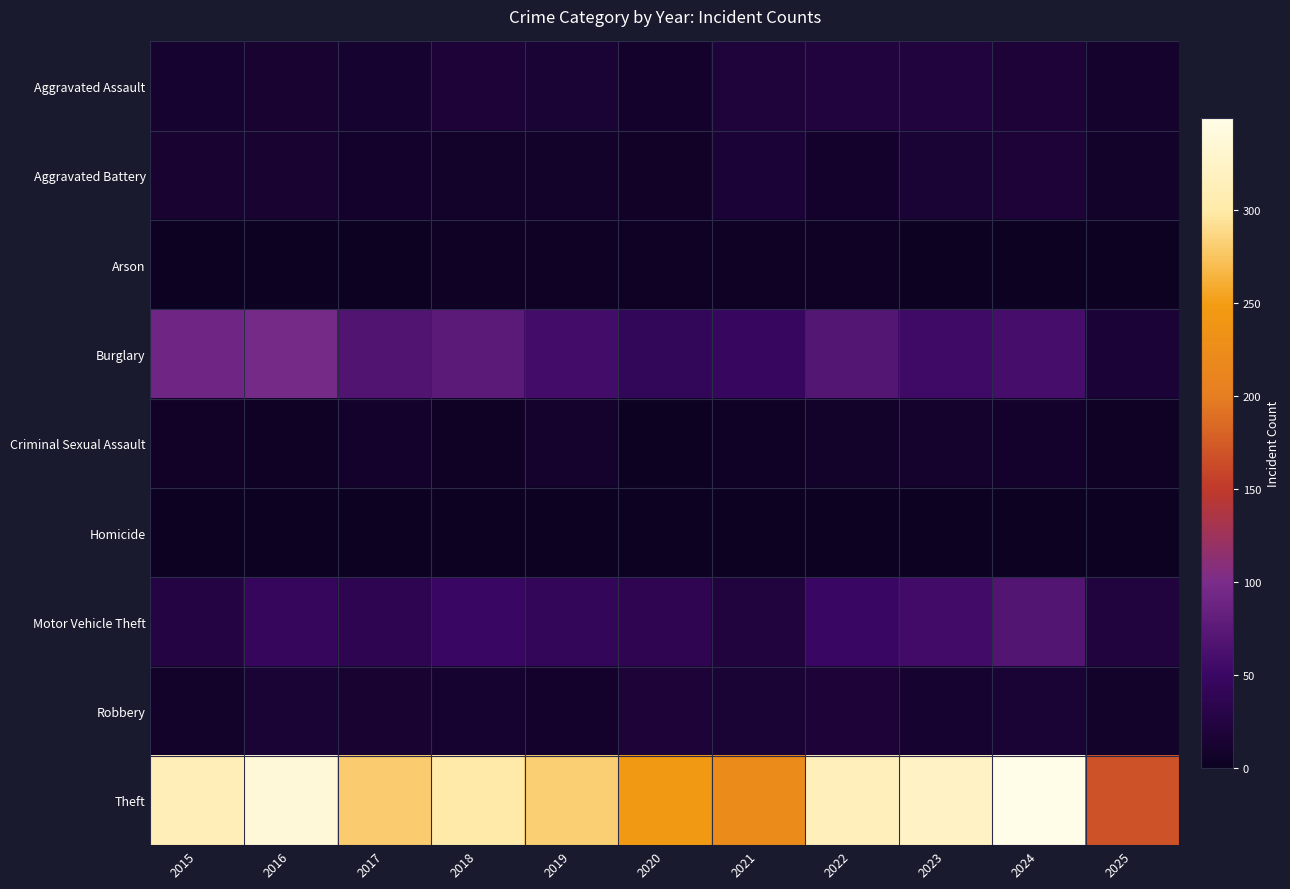

Reading left to right, extract all data points from this chart.

Aggravated Assault: 2015=12	2016=13	2017=12	2018=19	2019=16	2020=9	2021=21	2022=23	2023=22	2024=19	2025=10
Aggravated Battery: 2015=13	2016=13	2017=9	2018=8	2019=8	2020=6	2021=17	2022=9	2023=16	2024=18	2025=7
Arson: 2015=1	2016=0	2017=1	2018=4	2019=4	2020=3	2021=4	2022=4	2023=2	2024=0	2025=0
Burglary: 2015=90	2016=96	2017=67	2018=75	2019=58	2020=42	2021=47	2022=70	2023=54	2024=59	2025=17
Criminal Sexual Assault: 2015=6	2016=3	2017=9	2018=4	2019=10	2020=2	2021=5	2022=8	2023=10	2024=9	2025=3
Homicide: 2015=0	2016=1	2017=1	2018=0	2019=0	2020=1	2021=0	2022=1	2023=0	2024=0	2025=1
Motor Vehicle Theft: 2015=27	2016=44	2017=36	2018=50	2019=43	2020=37	2021=23	2022=50	2023=57	2024=69	2025=23
Robbery: 2015=8	2016=15	2017=13	2018=11	2019=9	2020=19	2021=16	2022=19	2023=12	2024=16	2025=7
Theft: 2015=311	2016=337	2017=280	2018=300	2019=281	2020=245	2021=221	2022=314	2023=322	2024=349	2025=168